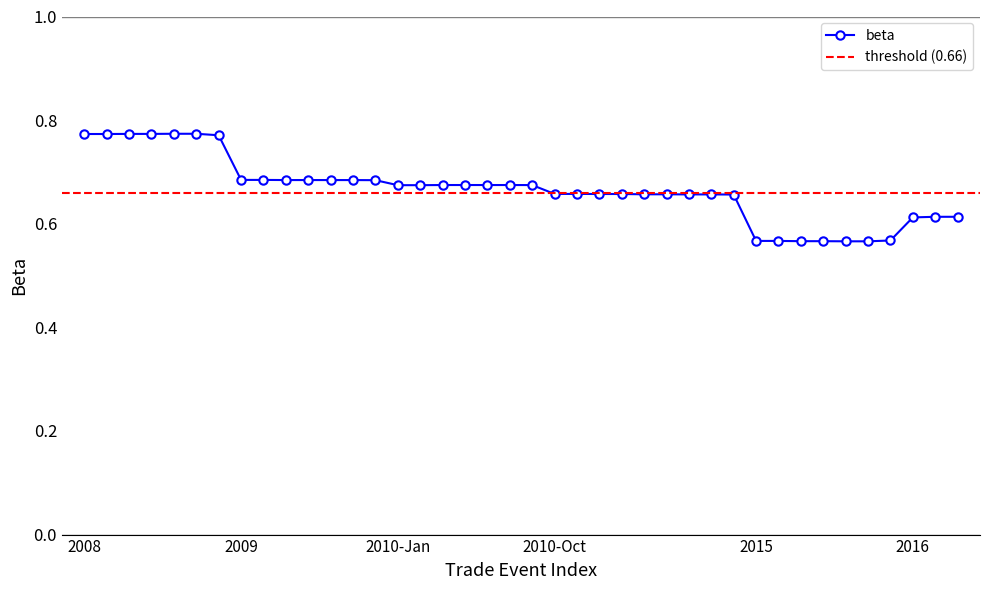

Is it true that the value at 2009-07-24 16:00 is 0.7?

True